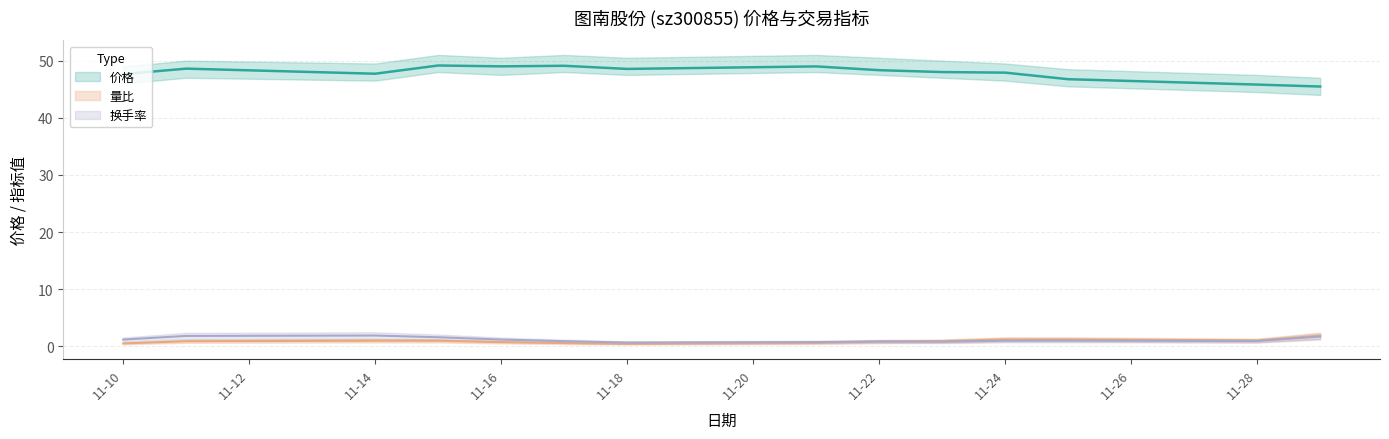

True or false: 价格 has more than 2 interior local peaks.

True